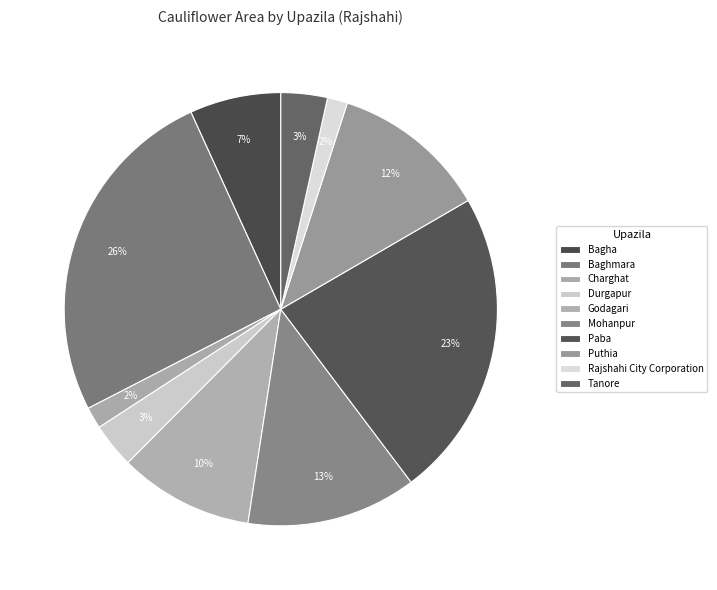

Rank the categories by value from highest to lowest.

Baghmara, Paba, Mohanpur, Puthia, Godagari, Bagha, Tanore, Durgapur, Charghat, Rajshahi City Corporation